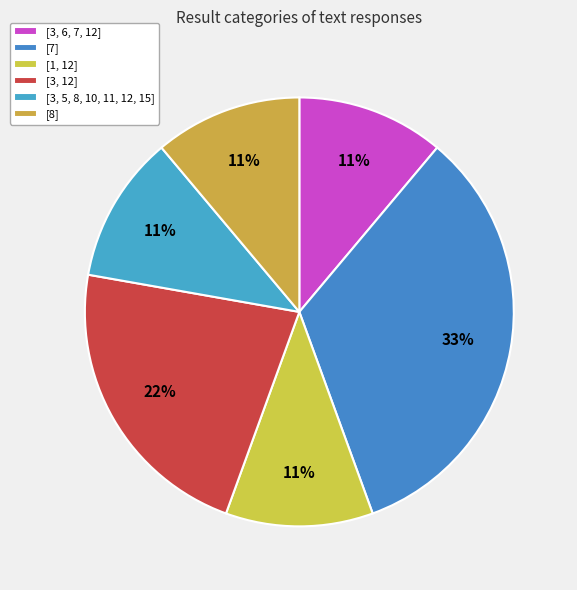

Count the number of slices in the pie.

6